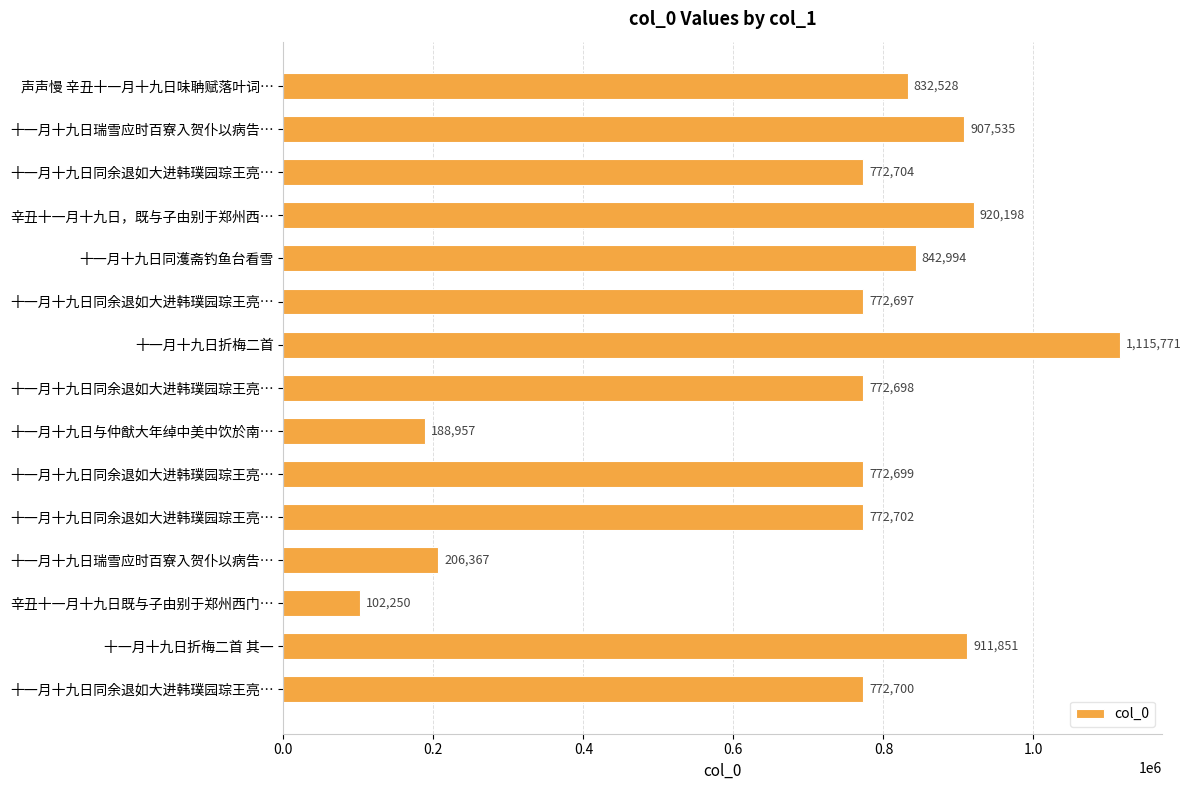

How many values are below 772702?

7